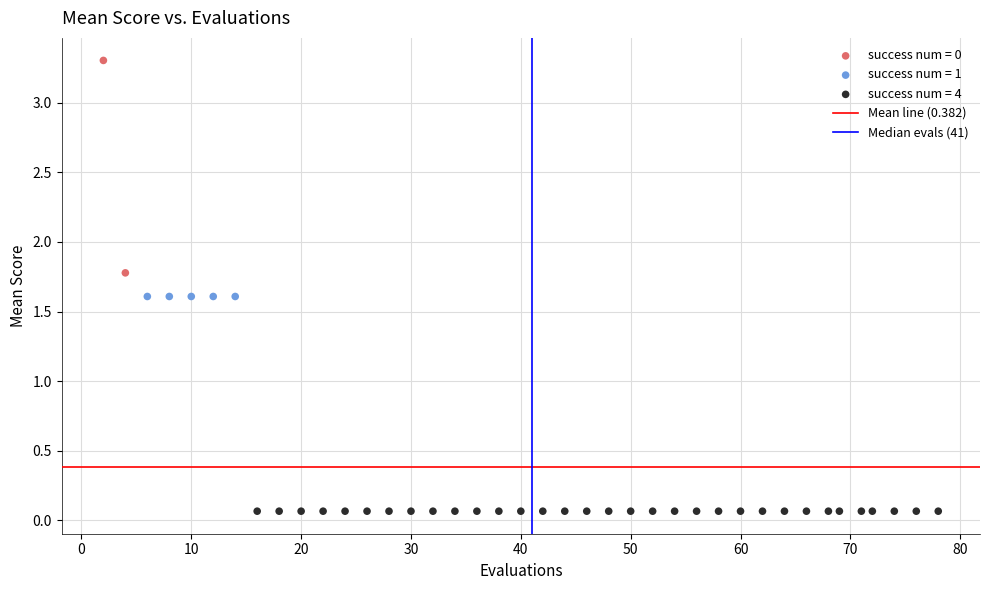

Which series reaches the minimum Y coordinate?

success num = 4